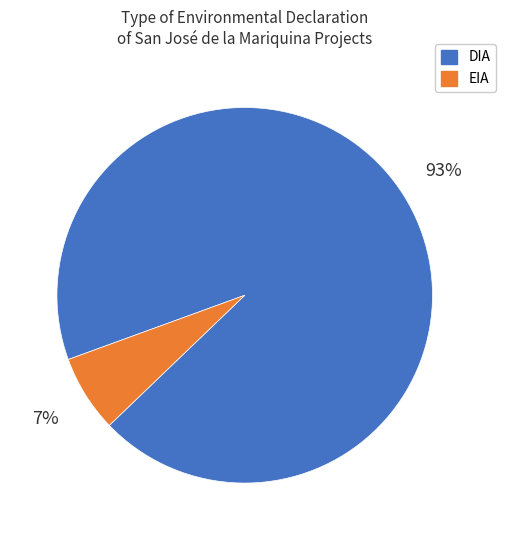

To the nearest percent, what is the combined percentage of EIA and DIA?

100%